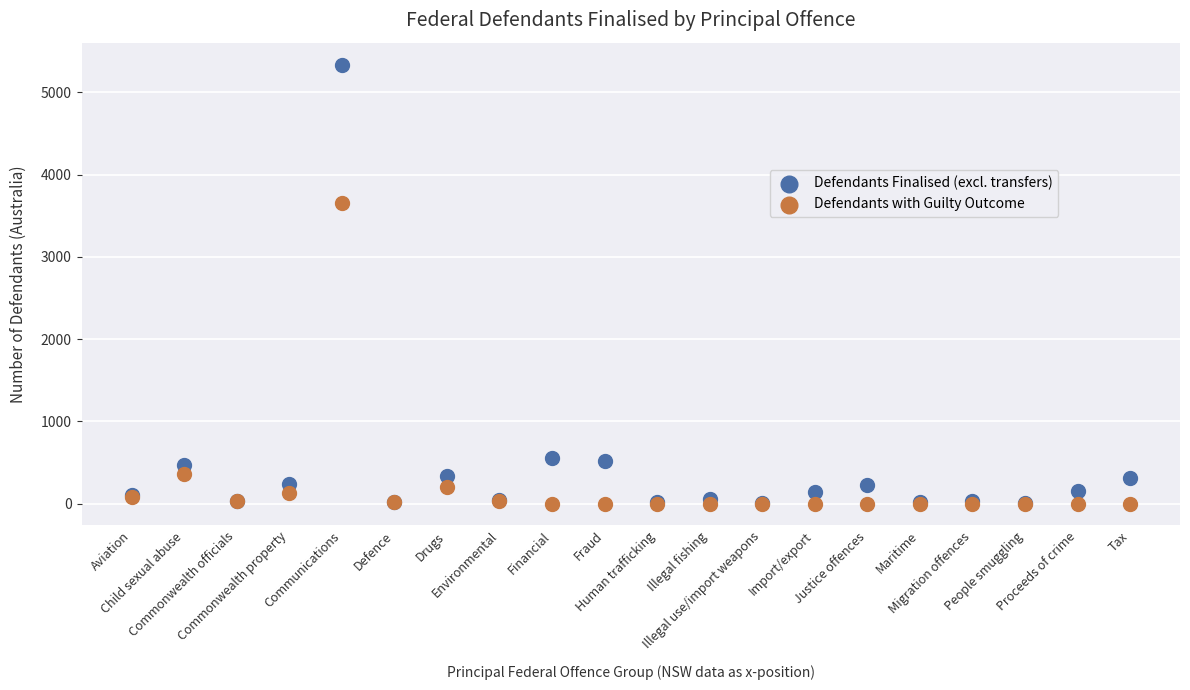

What are all the series names shown in the legend?

Defendants Finalised (excl. transfers), Defendants with Guilty Outcome